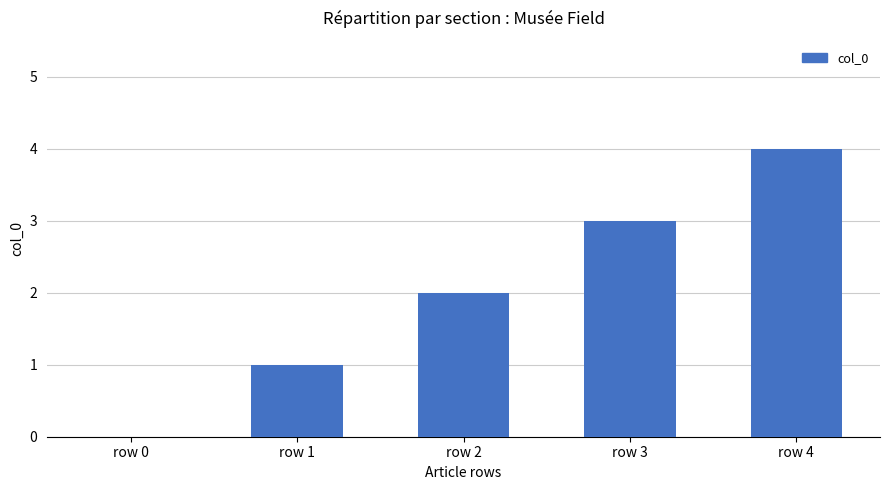

Reading left to right, extract all data points from this chart.

0	1	2	3	4